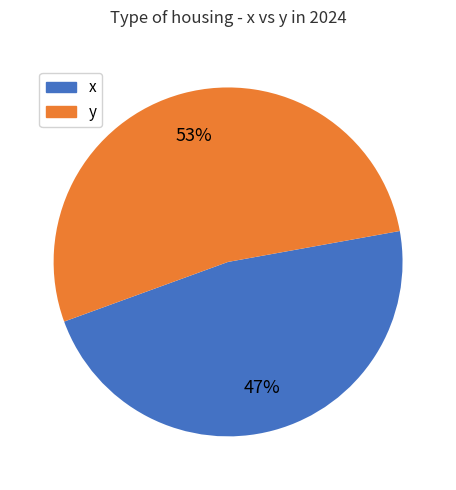

Rank the categories by value from lowest to highest.

x, y